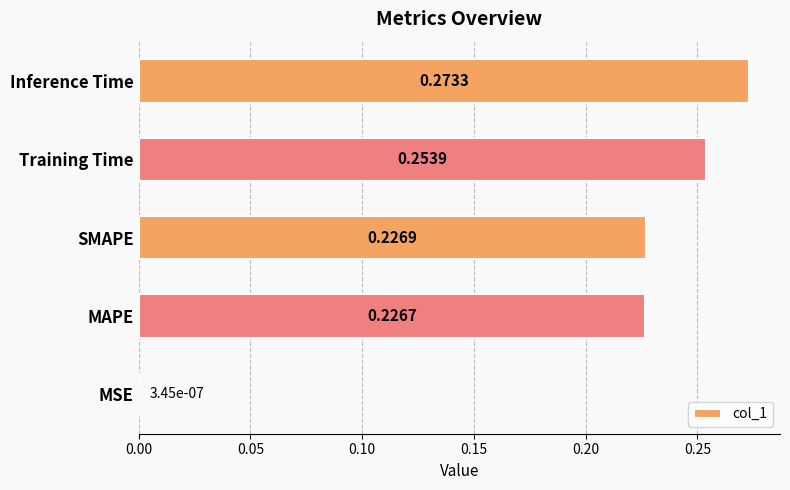

Which category has the highest value across all series?

Inference Time